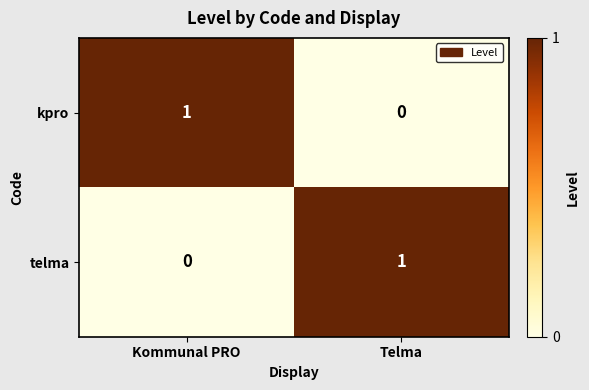

True or false: kpro has a value of 0 at Telma.

True